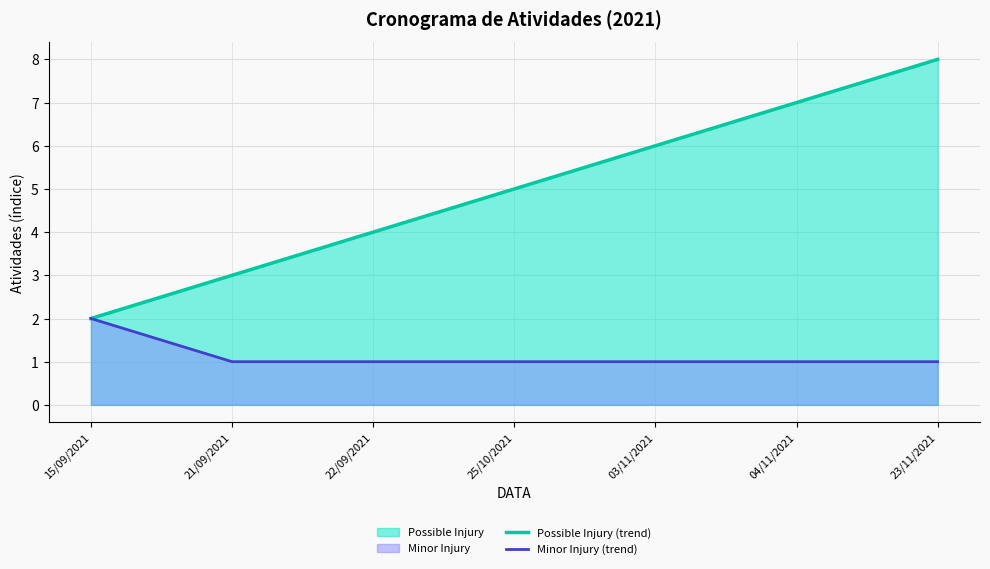

Between 15/09/2021 and 23/11/2021, which is larger?

23/11/2021